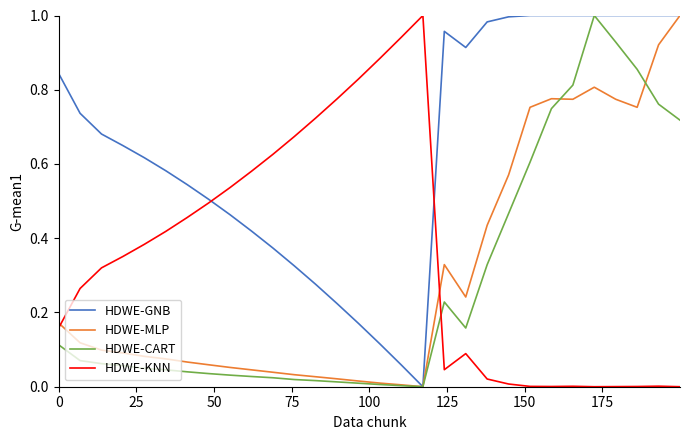

Does the chart have visible grid lines?

No